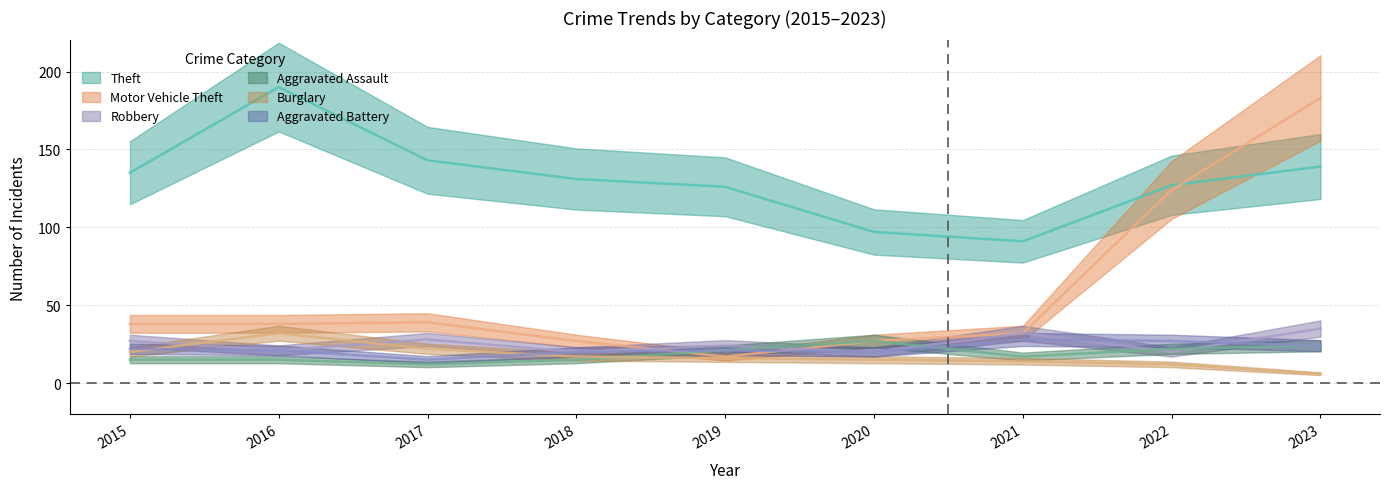

True or false: Theft and Aggravated Battery intersect in this chart.

False